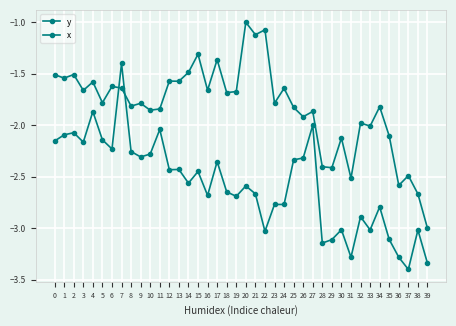

At which category does y reach its first local valley?

3